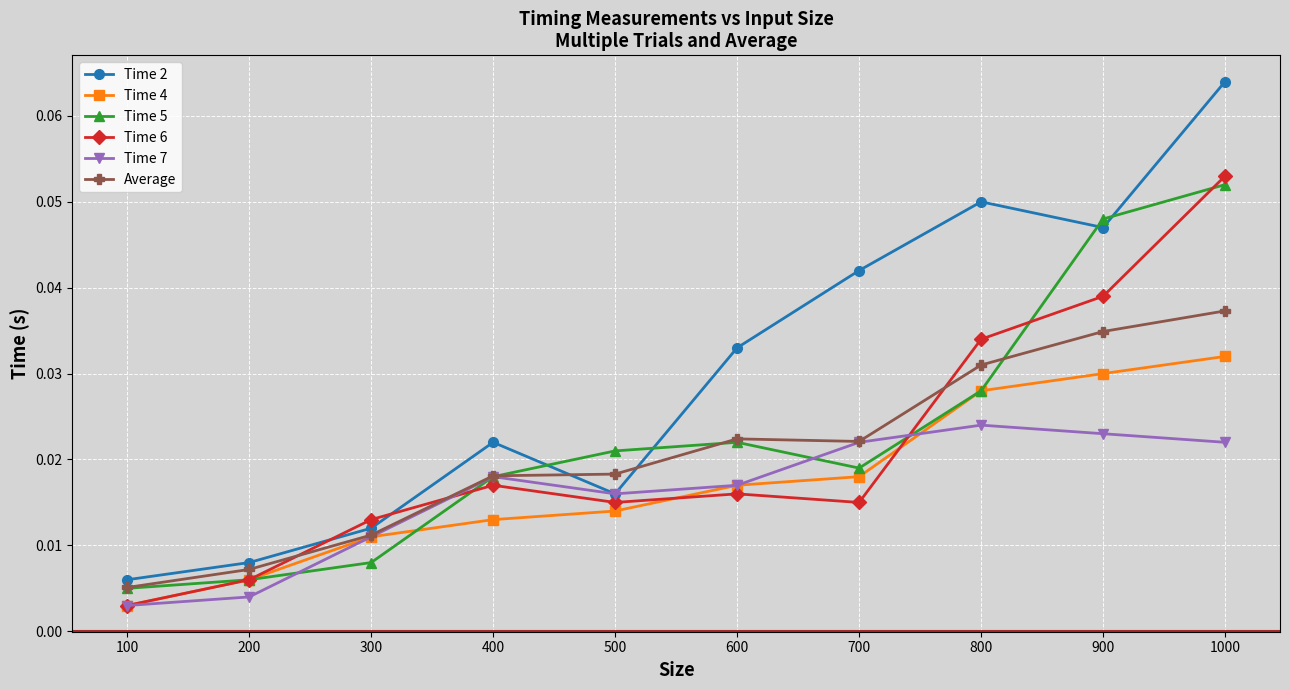

Which series ends up on top after the final intersection of Average and Time 2?

Time 2